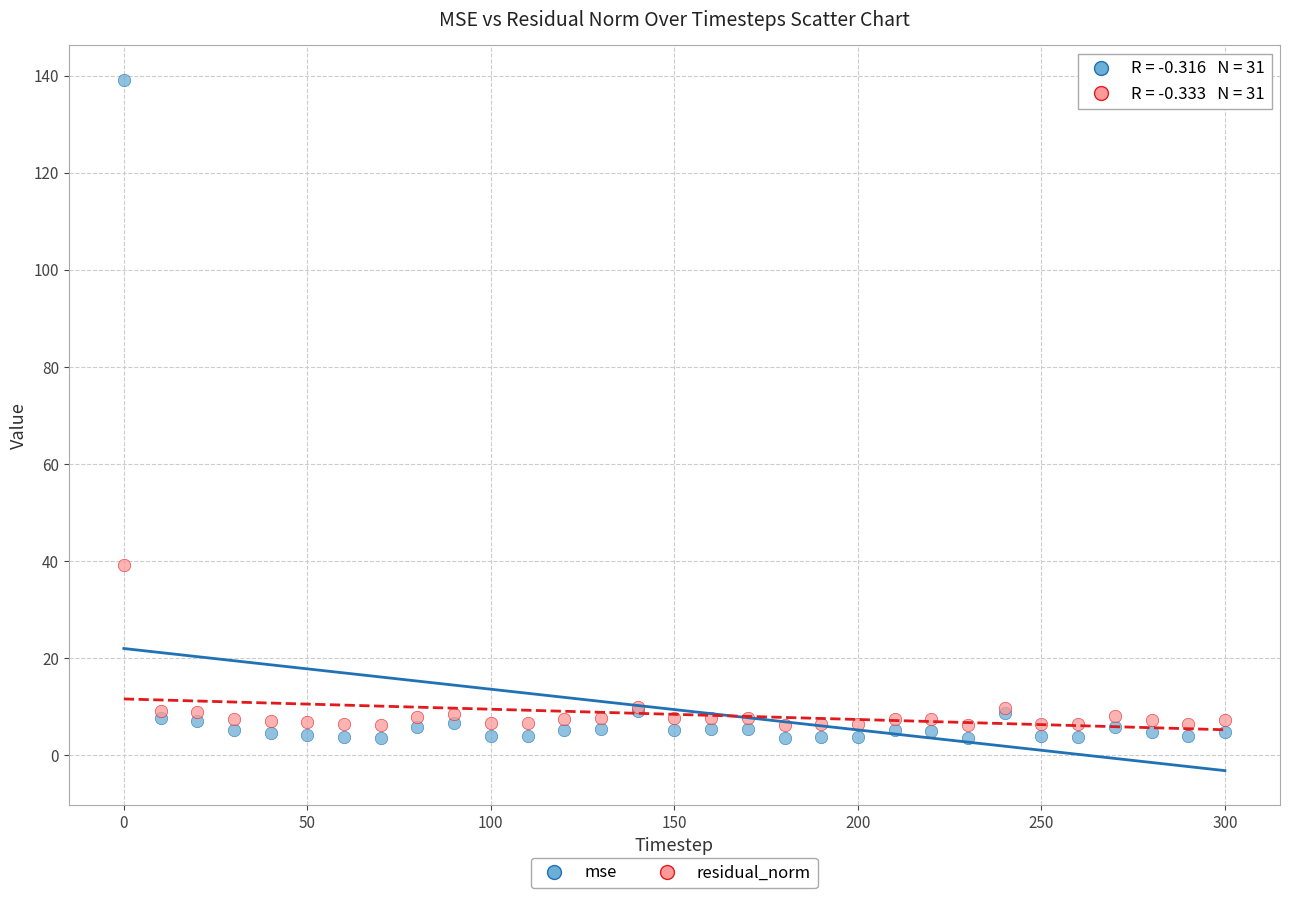

In the mse series, what Y value is closest to 71?

9.1